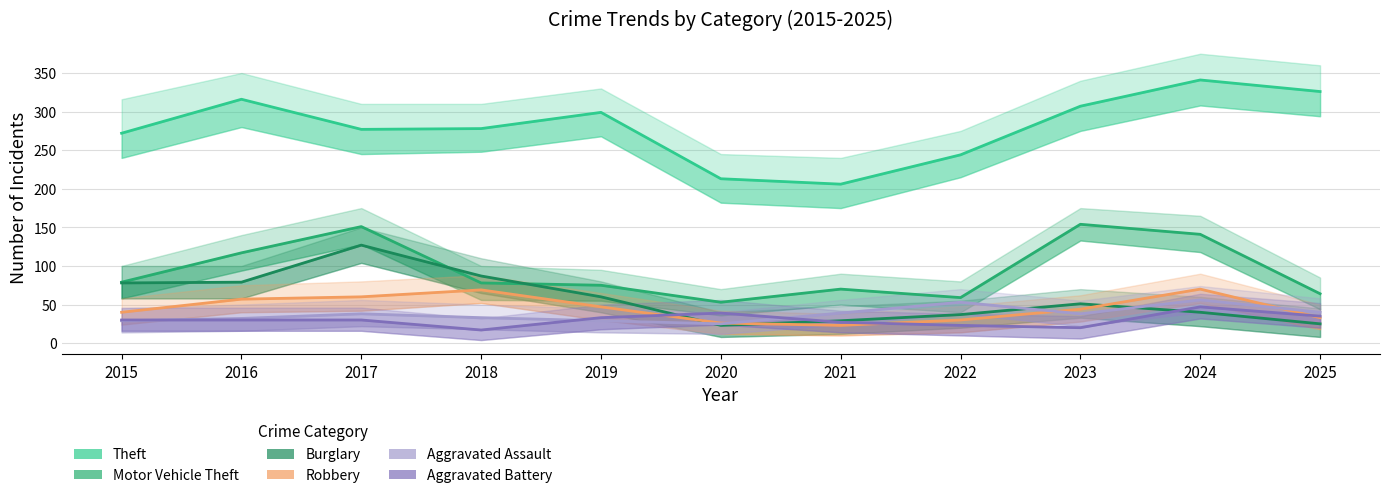

Rank the series at 2020 from highest to lowest value.

Theft, Motor Vehicle Theft, Aggravated Battery, Robbery, Aggravated Assault, Burglary